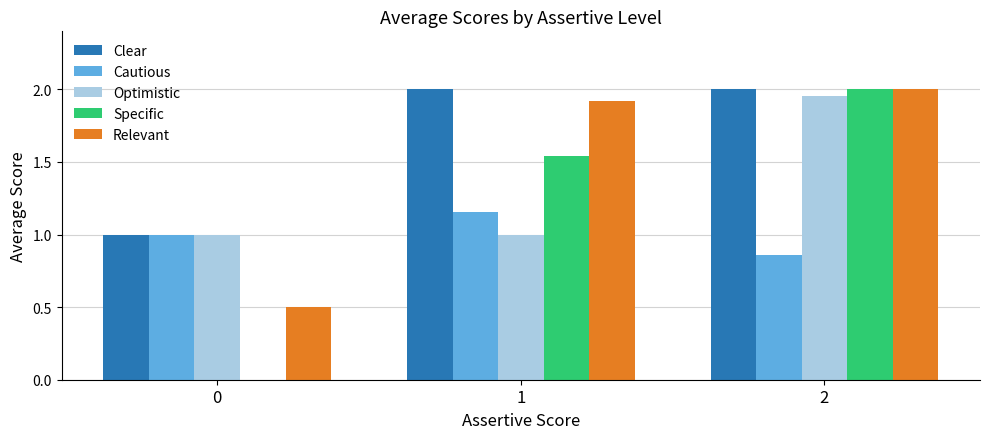

Between 0 and 1, which series saw the biggest shift?

Specific